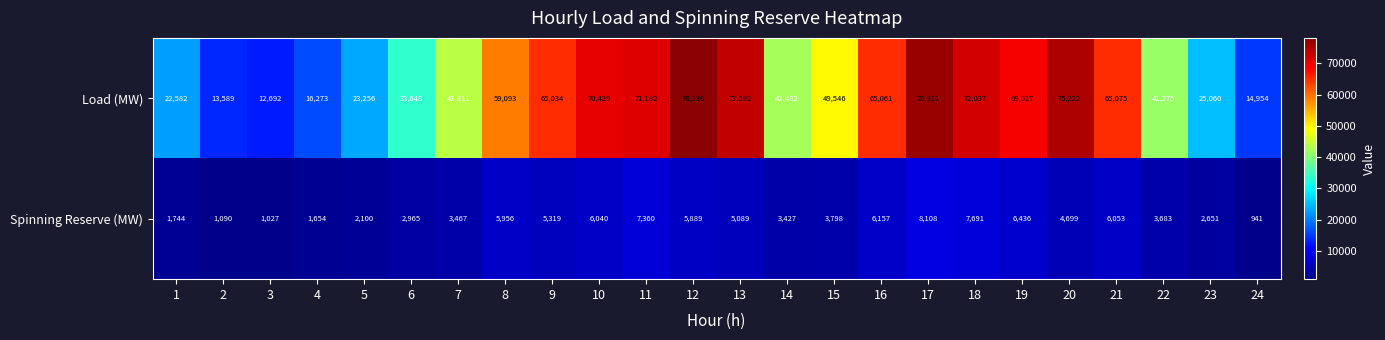

At 7, list the series in order from smallest to largest.

Spinning Reserve (MW), Load (MW)